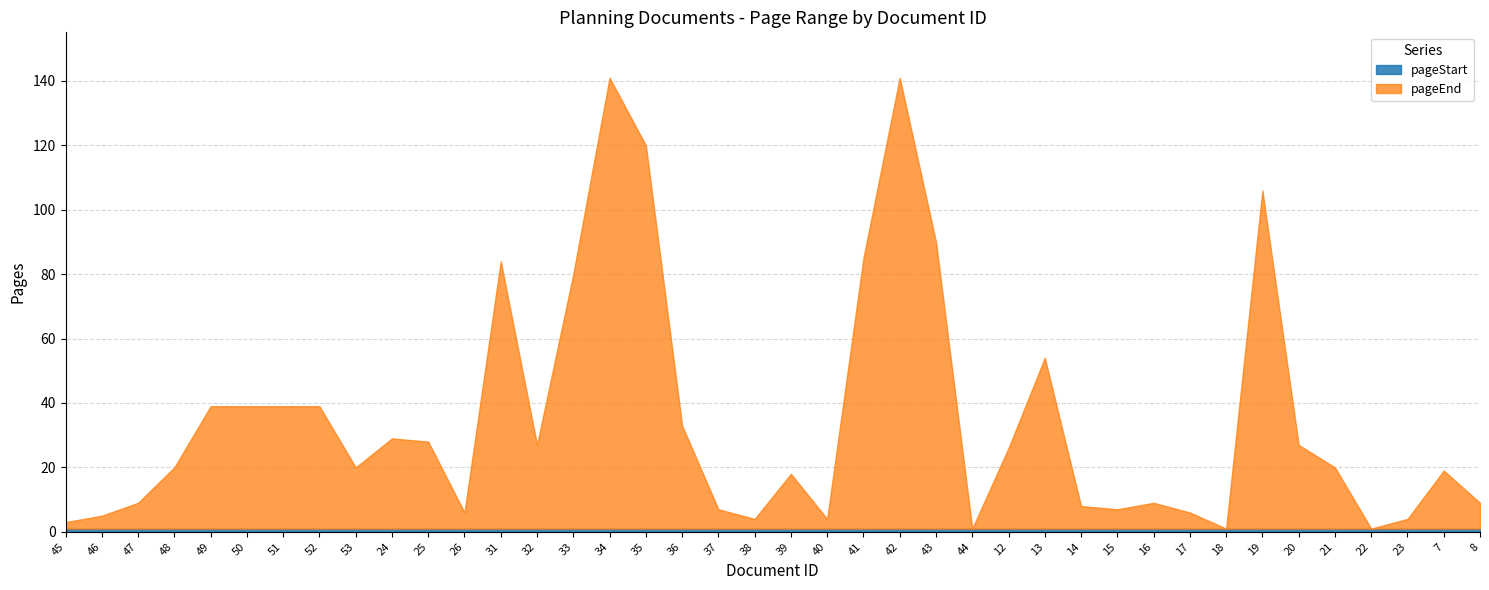

What is the sum of all pageStart values?

40